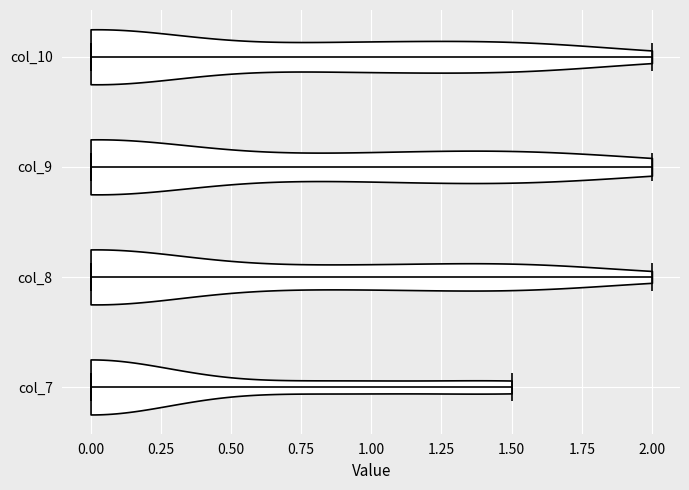

Where does the median line of the violin for col_8 sit on the x-axis? The values are not printed on the chart, so give them approximately, as read against the axis.

0.0